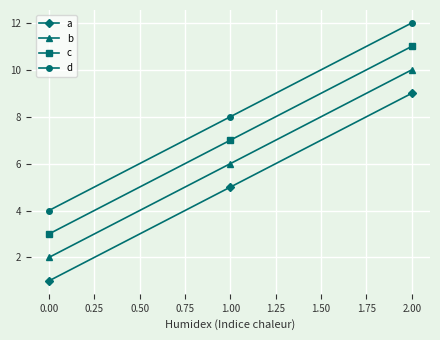

How many b values are between 2 and 10?

3